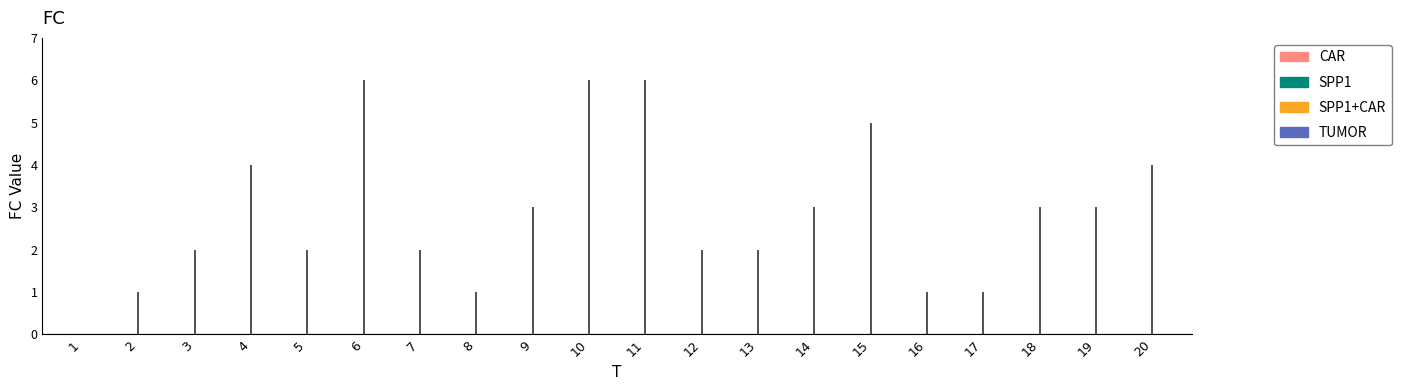

The value at 20 is 4. True or false?

True